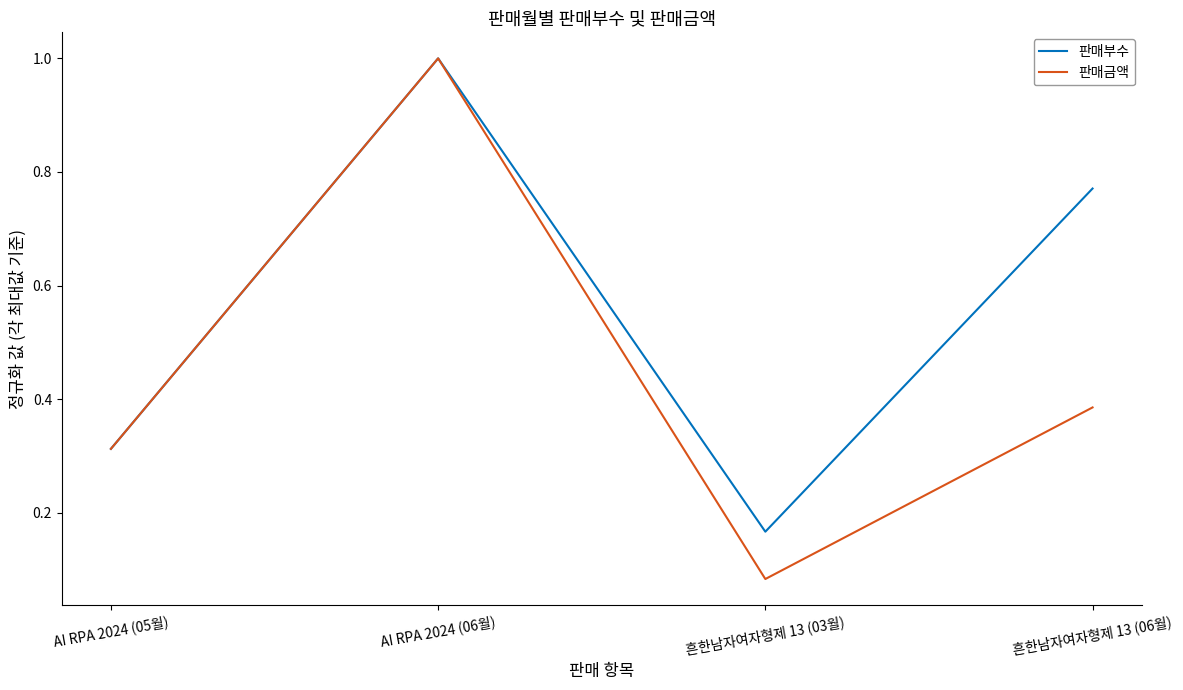

Where is 판매금액 nearest to the value 0?

흔한남자여자형제 13 (03월)